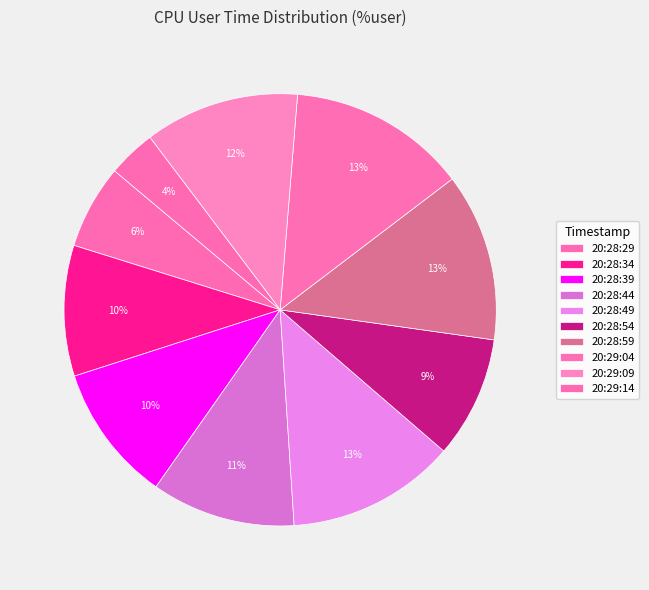

Is there any slice that represents more than half of the pie?

No